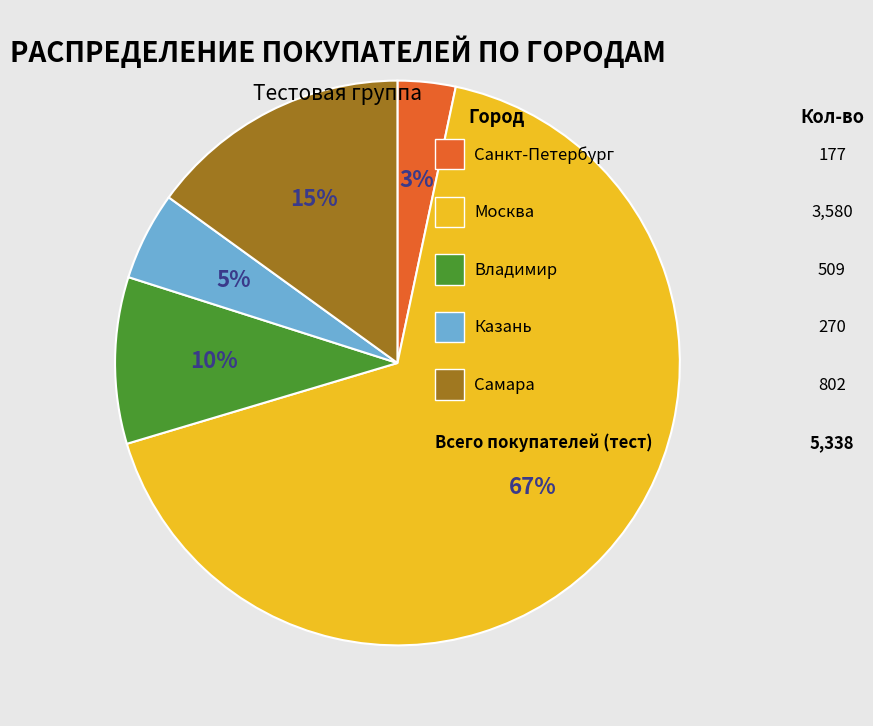

To the nearest percent, what is the difference between the largest and smallest slice percentages?

64%